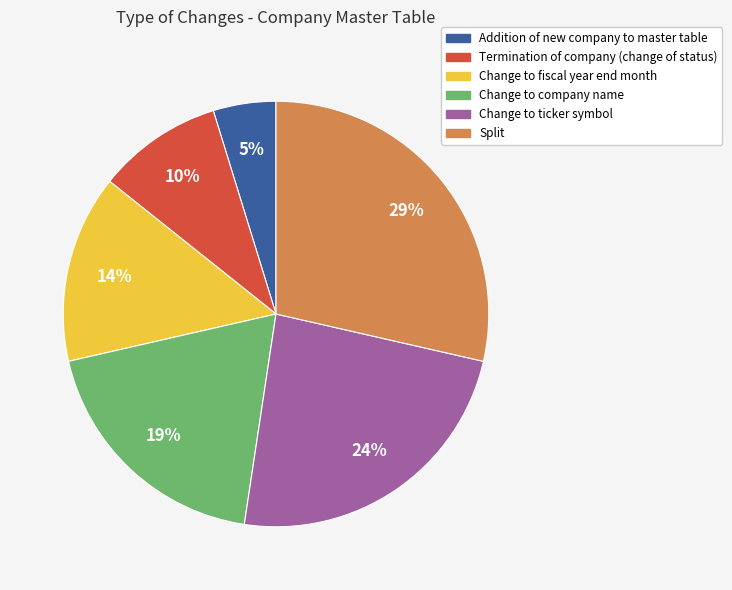

Do Change to company name and Split together represent more than half of the pie?

No